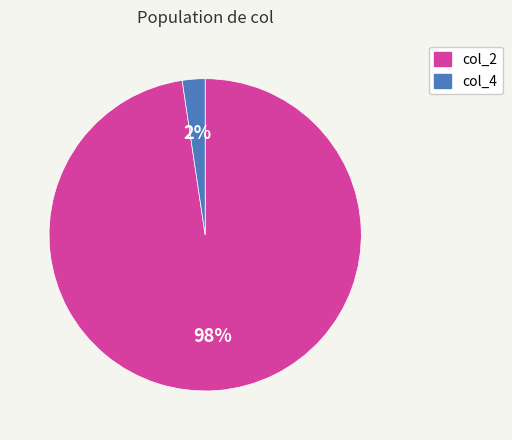

Is the sum of col_2 and col_4 greater than half?

Yes